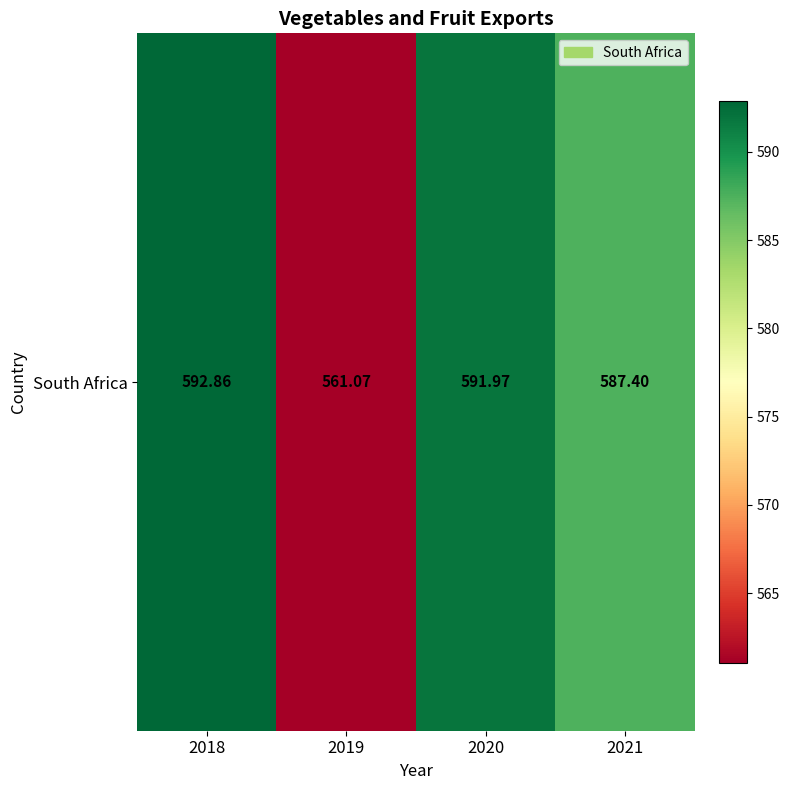

True or false: the data shows 592.0 at 2020.

True